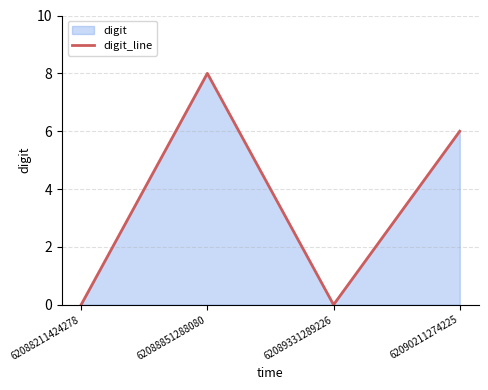

How many lines are shown in the chart?

1